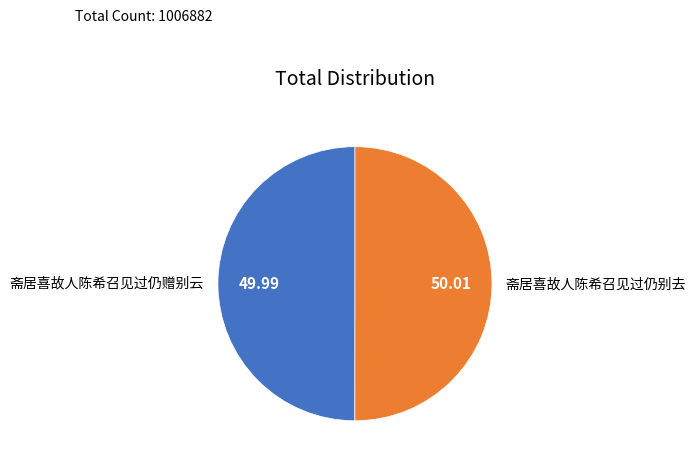

How many slices are in this pie chart?

2